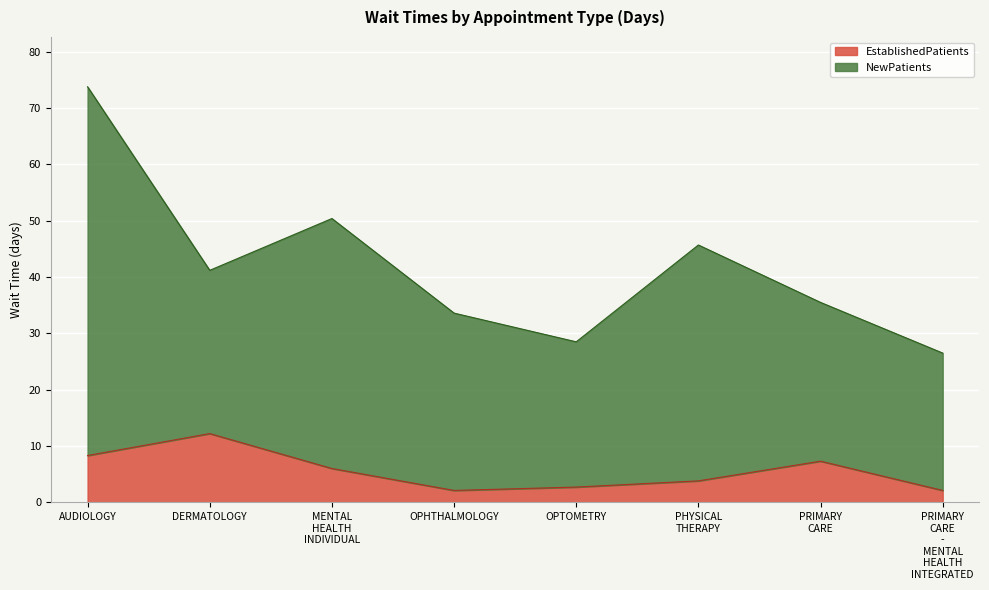

Which has a higher value, PHYSICAL THERAPY or AUDIOLOGY?

AUDIOLOGY